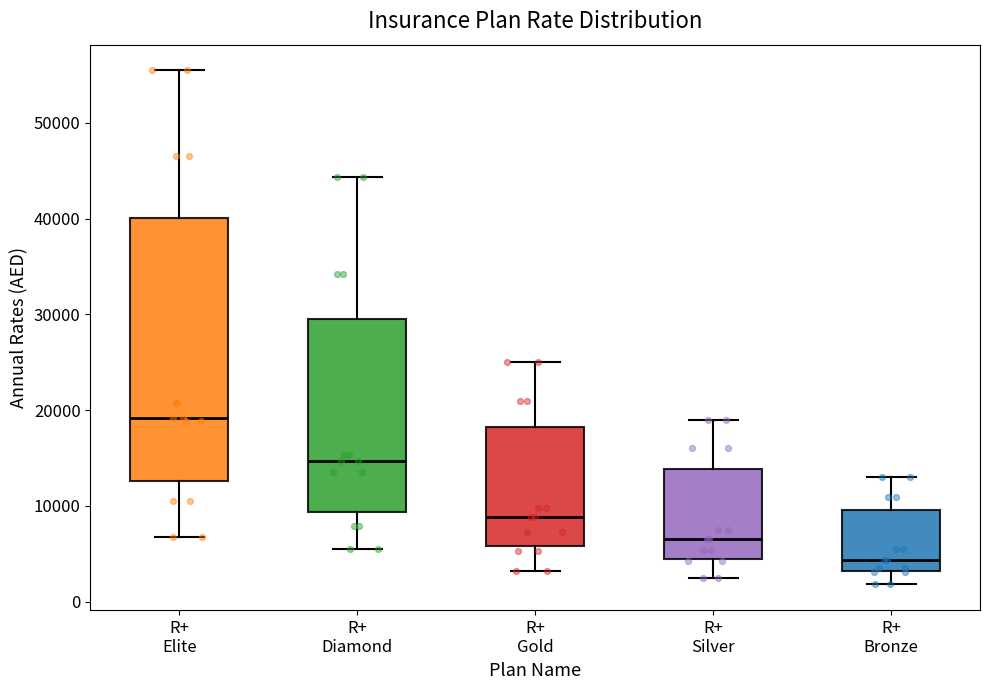

Comparing the boxes themselves (not the whiskers), which one is the tallest?

R+ Elite